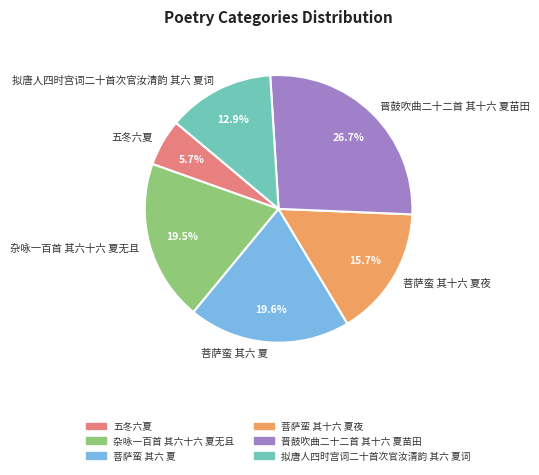

Count the number of slices in the pie.

6